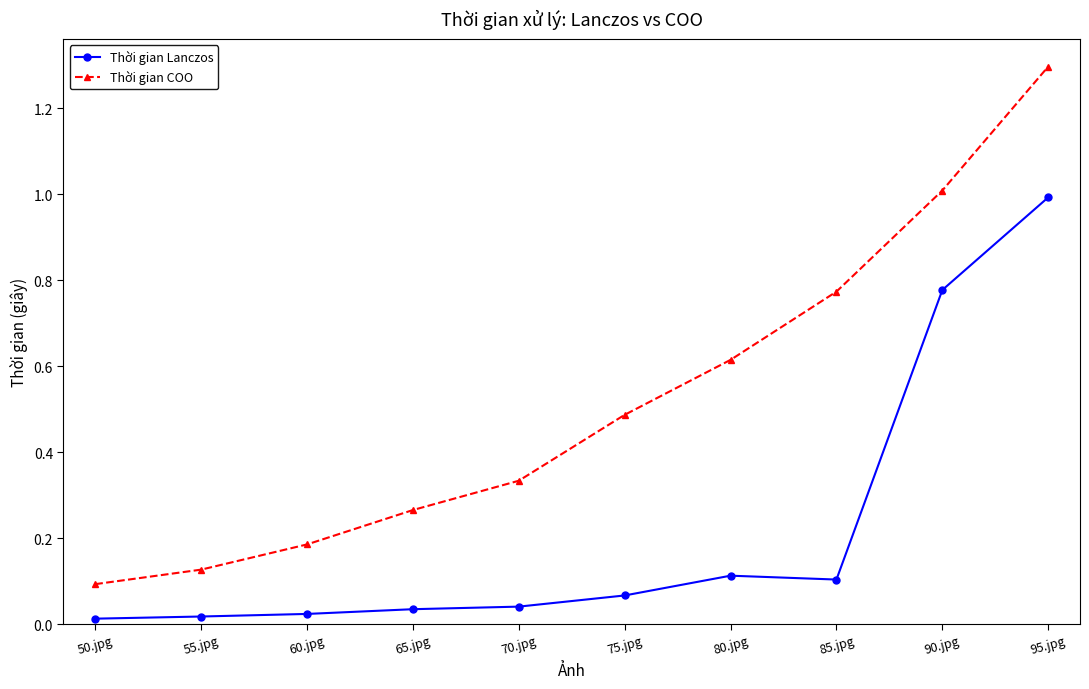

What is the greatest value displayed?

1.3